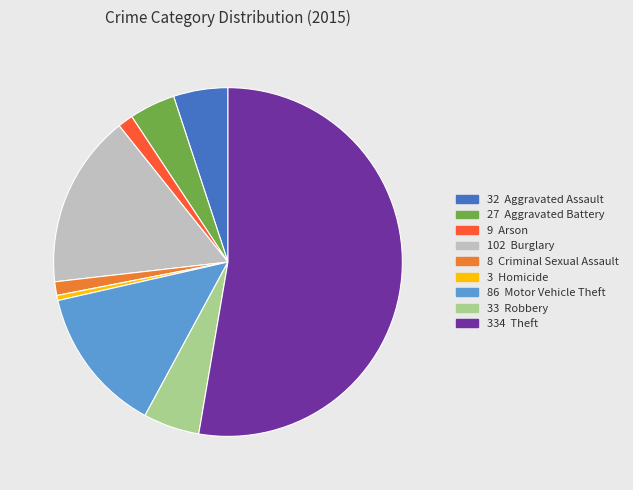

Is there a majority slice in this chart?

Yes